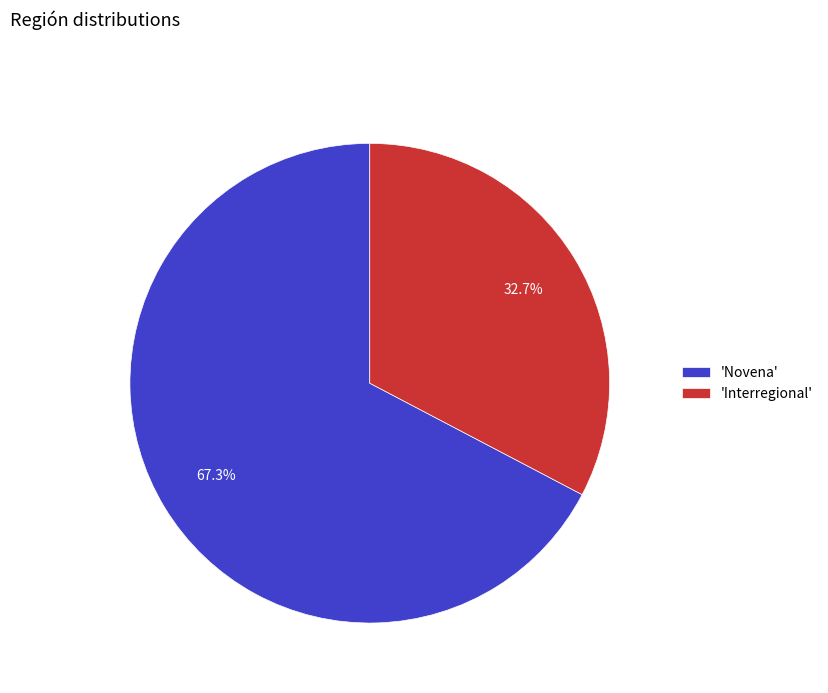

Which category has the smallest portion of the pie?

'Interregional'